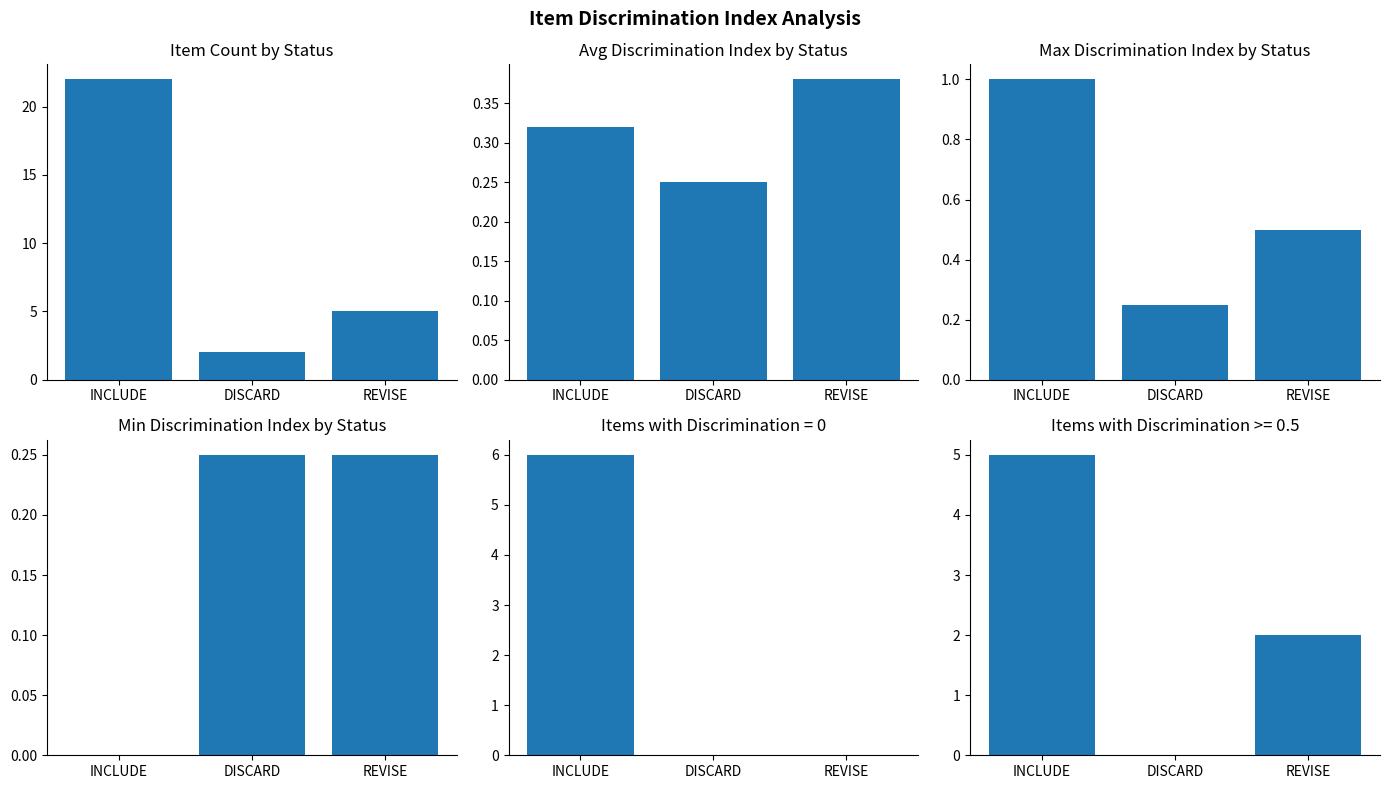

What is the label of the 1st bar from the right?

REVISE